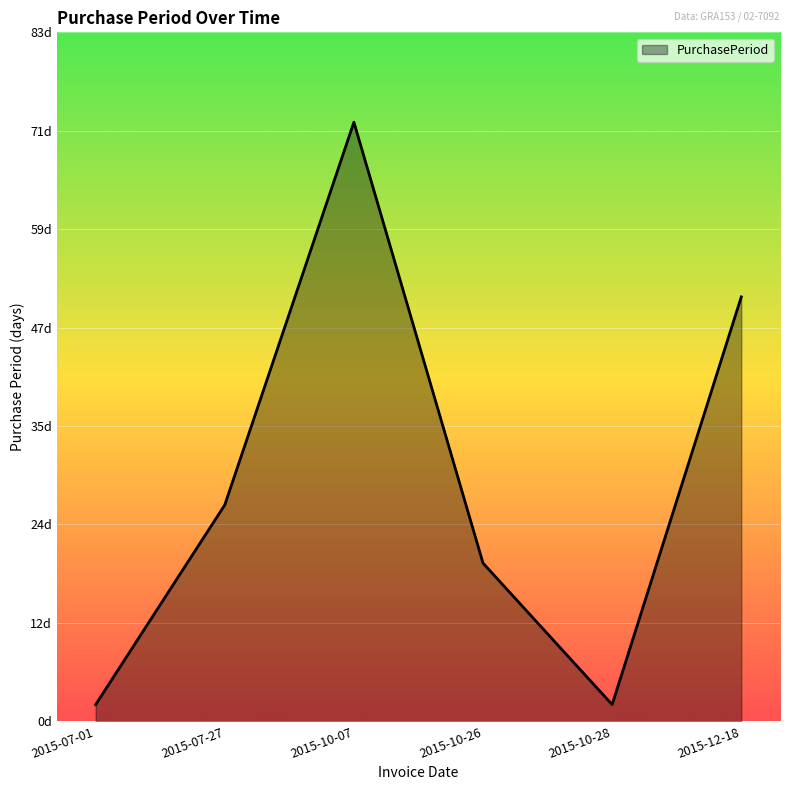

What is the ratio of the value at 2015-12-18 to the value at 2015-07-01?

25.5